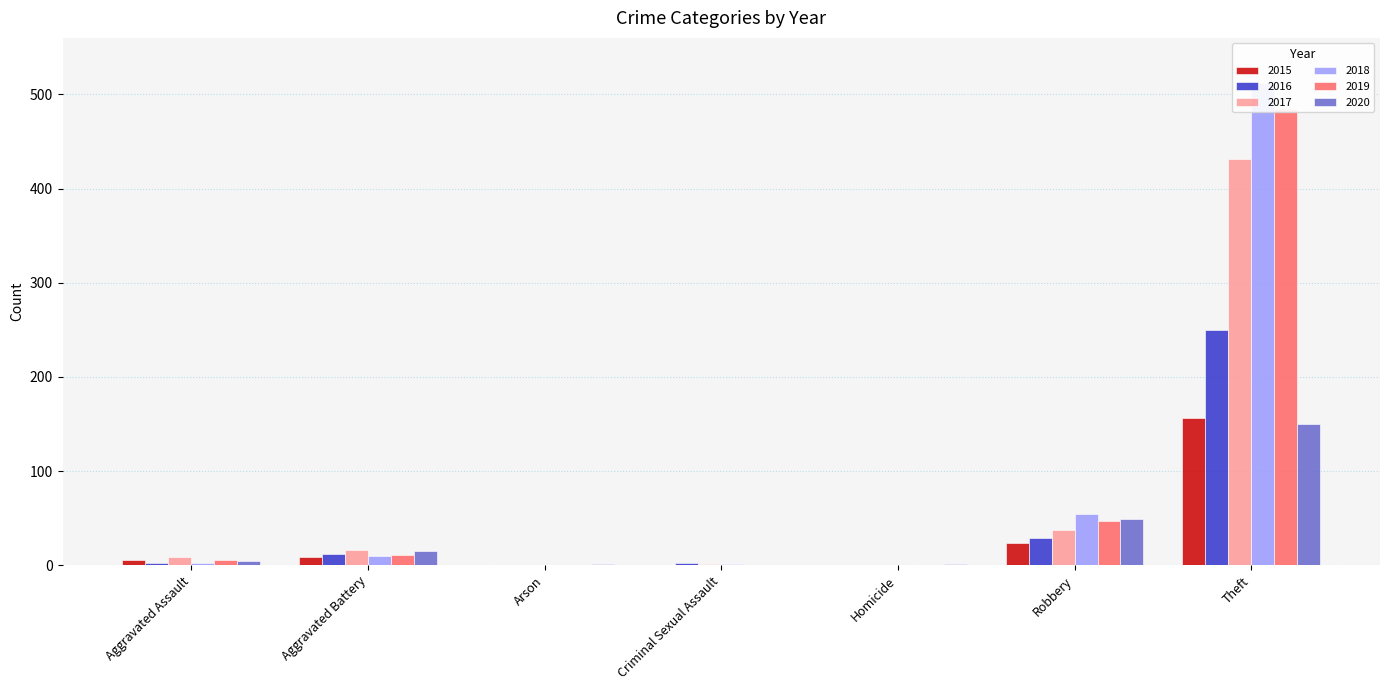

Reading left to right, extract all data points from this chart.

2015: Aggravated Assault=5	Aggravated Battery=9	Arson=0	Criminal Sexual Assault=0	Homicide=0	Robbery=24	Theft=156
2016: Aggravated Assault=2	Aggravated Battery=12	Arson=0	Criminal Sexual Assault=2	Homicide=0	Robbery=29	Theft=250
2017: Aggravated Assault=9	Aggravated Battery=16	Arson=0	Criminal Sexual Assault=1	Homicide=0	Robbery=37	Theft=431
2018: Aggravated Assault=2	Aggravated Battery=10	Arson=0	Criminal Sexual Assault=1	Homicide=0	Robbery=54	Theft=512
2019: Aggravated Assault=5	Aggravated Battery=11	Arson=0	Criminal Sexual Assault=0	Homicide=0	Robbery=47	Theft=484
2020: Aggravated Assault=4	Aggravated Battery=15	Arson=1	Criminal Sexual Assault=0	Homicide=1	Robbery=49	Theft=150